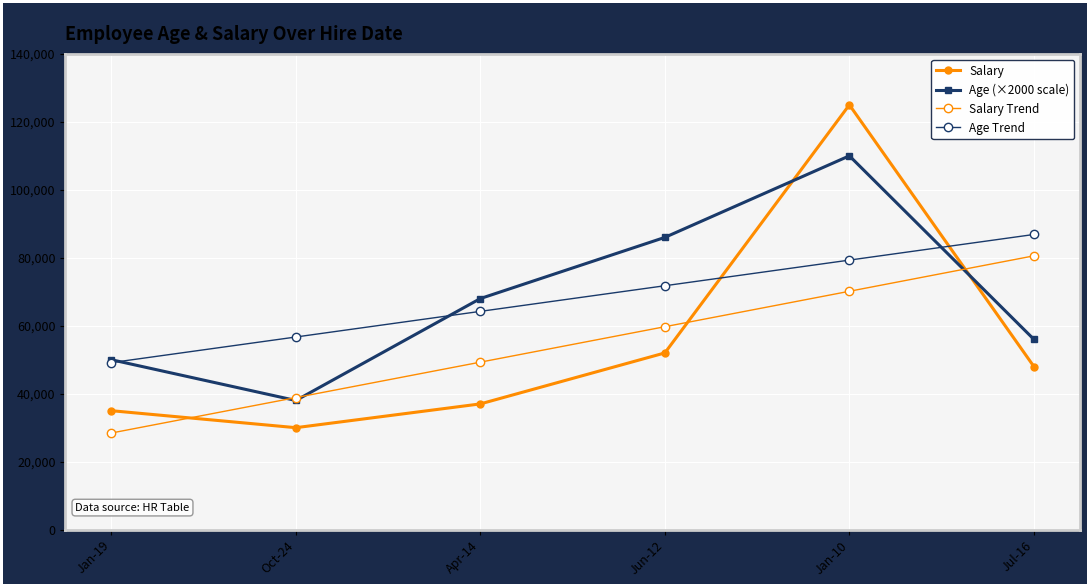

How many lines are shown in the chart?

4